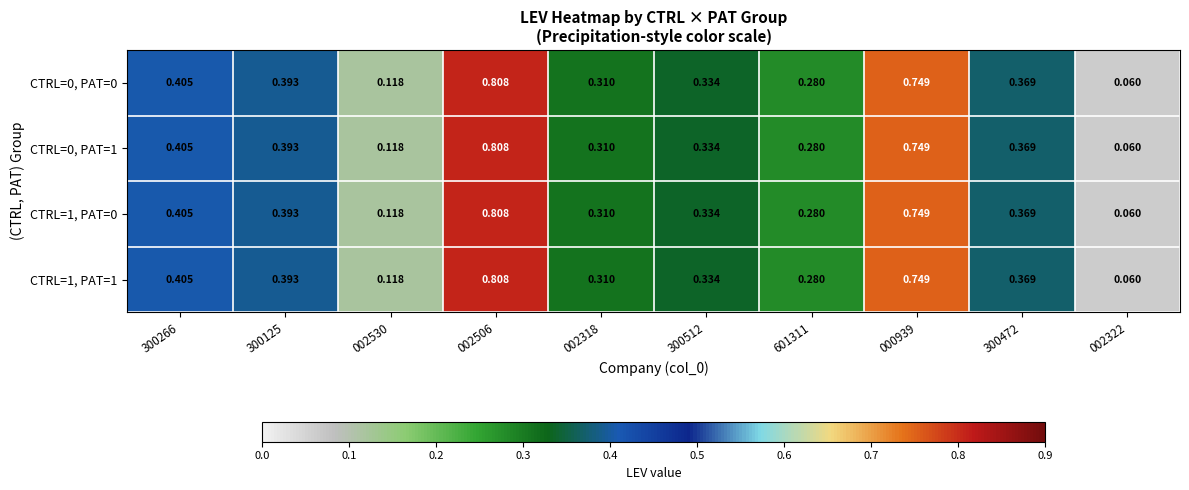

Reading left to right, transcribe all the data shown in this chart.

CTRL=0, PAT=0: 300266=0.4	300125=0.4	002530=0.1	002506=0.8	002318=0.3	300512=0.3	601311=0.3	000939=0.7	300472=0.4	002322=0.1
CTRL=0, PAT=1: 300266=0.4	300125=0.4	002530=0.1	002506=0.8	002318=0.3	300512=0.3	601311=0.3	000939=0.7	300472=0.4	002322=0.1
CTRL=1, PAT=0: 300266=0.4	300125=0.4	002530=0.1	002506=0.8	002318=0.3	300512=0.3	601311=0.3	000939=0.7	300472=0.4	002322=0.1
CTRL=1, PAT=1: 300266=0.4	300125=0.4	002530=0.1	002506=0.8	002318=0.3	300512=0.3	601311=0.3	000939=0.7	300472=0.4	002322=0.1